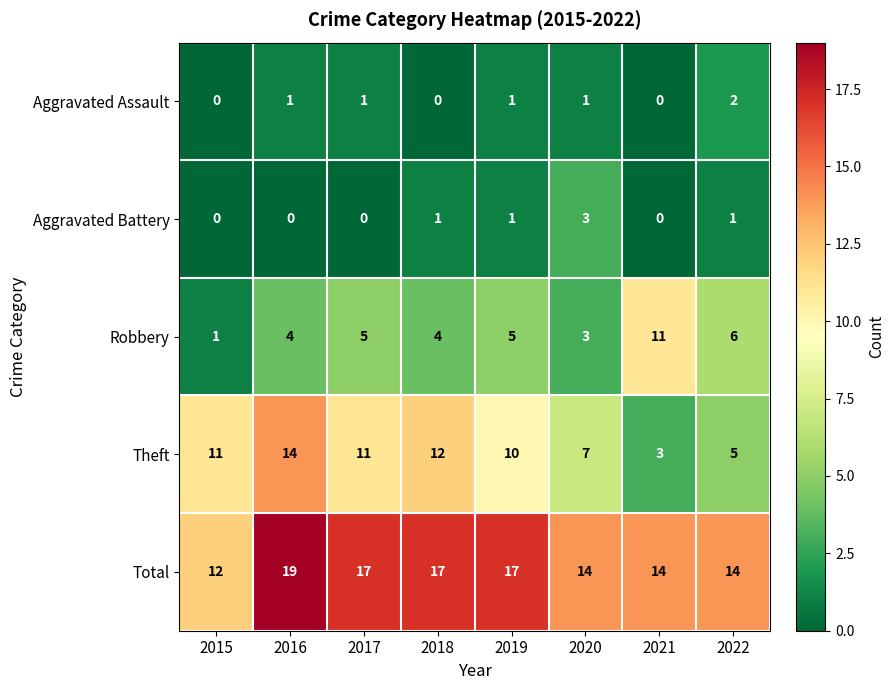

At 2022, list the series in order from largest to smallest.

Total, Robbery, Theft, Aggravated Assault, Aggravated Battery